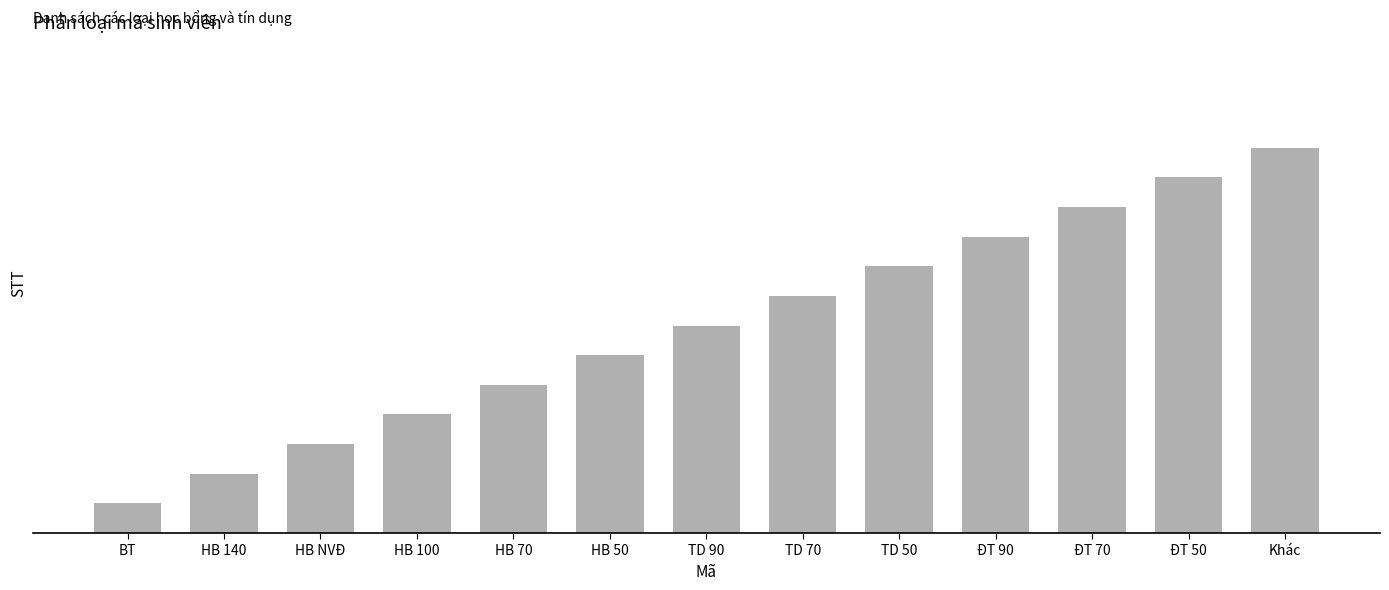

At which label does the data first exceed 7?

TD 70